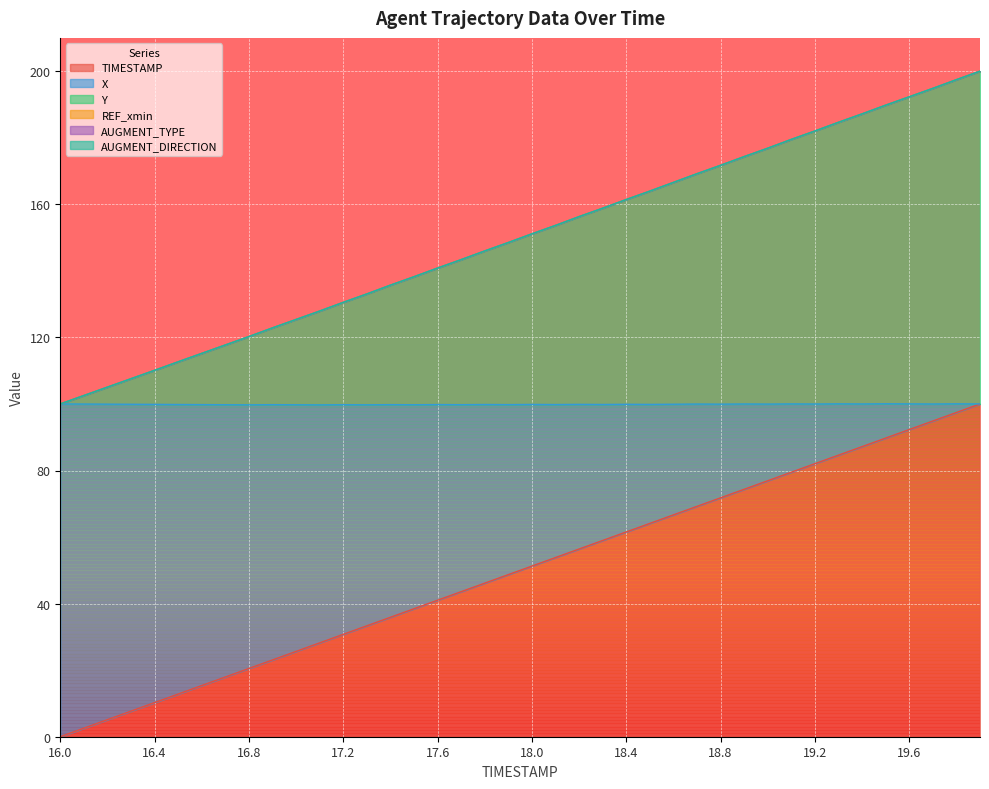

How many lines are shown in the chart?

6